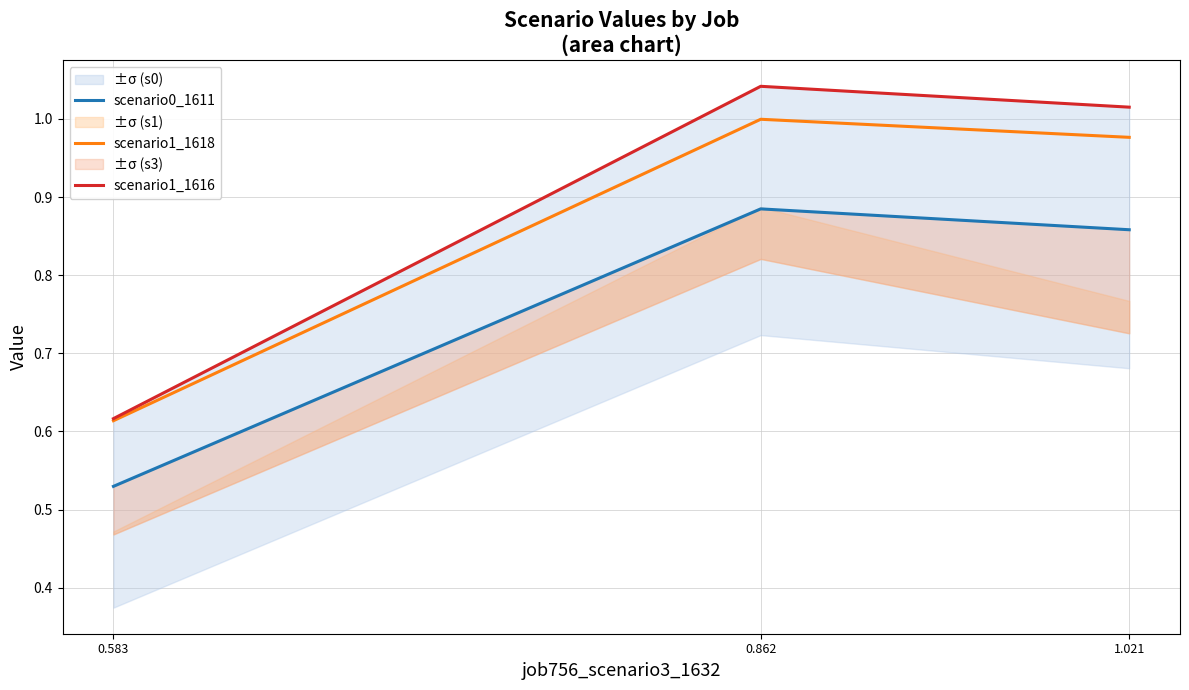

What is the maximum value shown in the chart?

1.0